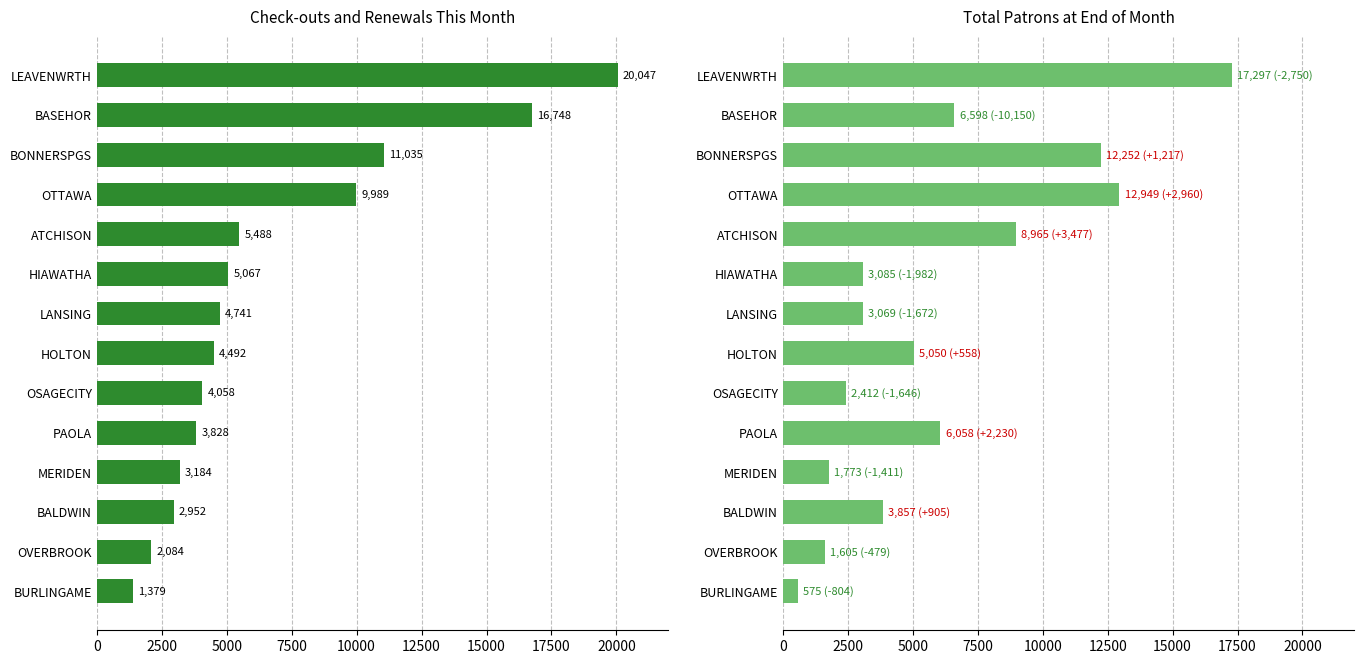

At LEAVENWRTH, list the series in order from smallest to largest.

Total patrons at end of month, Check-outs and renewals